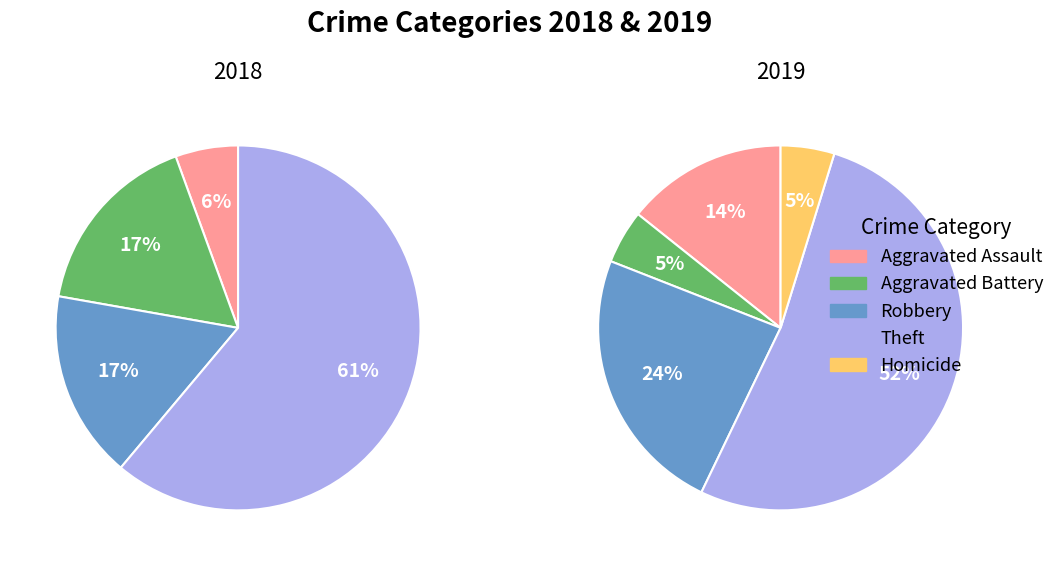

How many segments does this pie chart have?

5